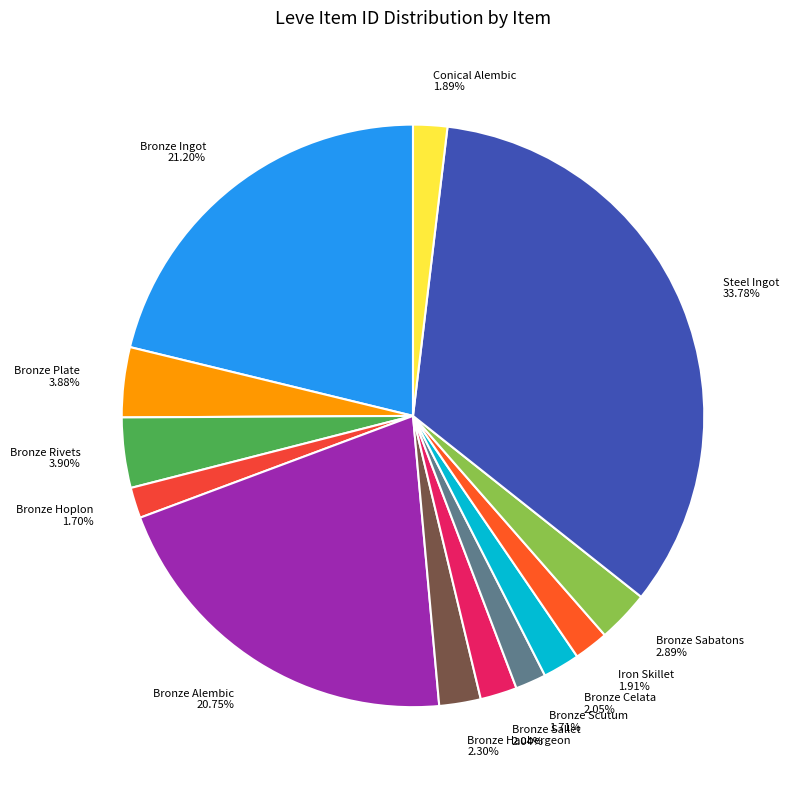

How many segments does this pie chart have?

13